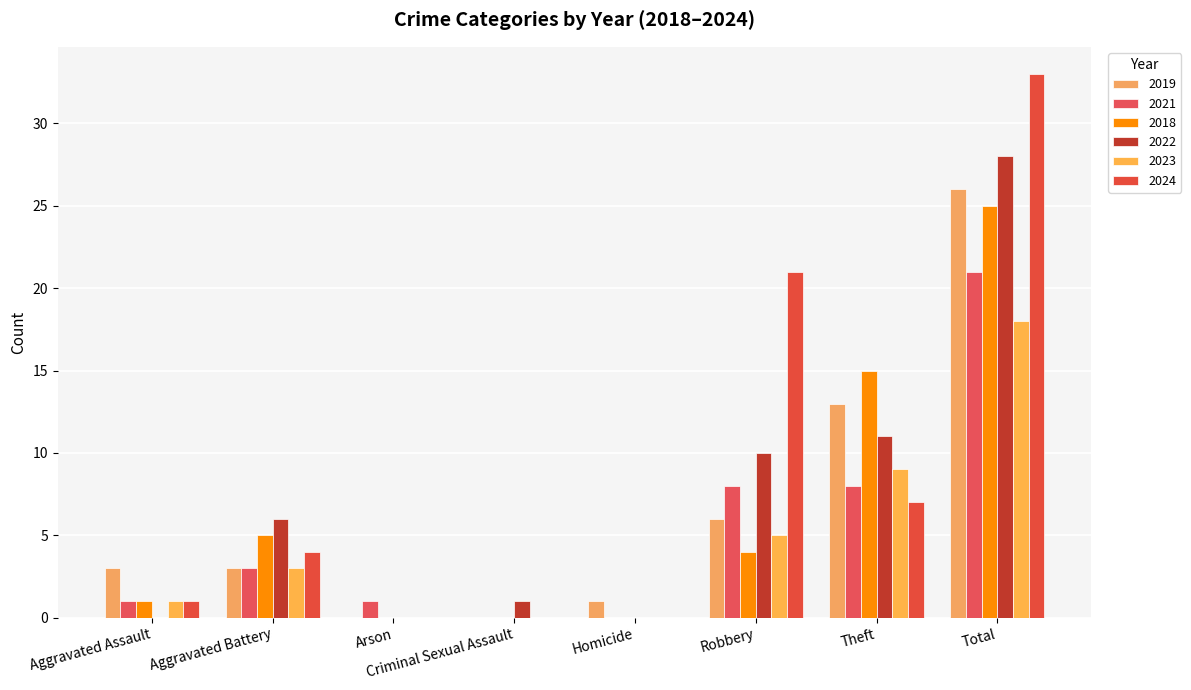

True or false: 2021 has a value of 2 at Theft.

False